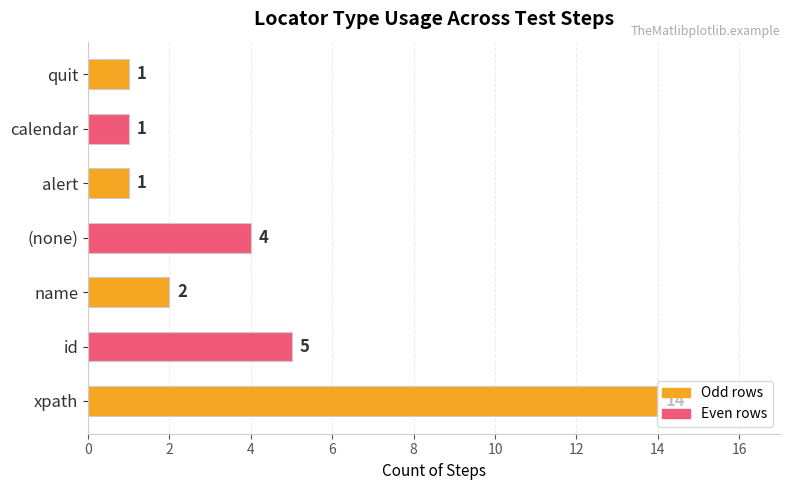

Does the chart contain any negative values?

No